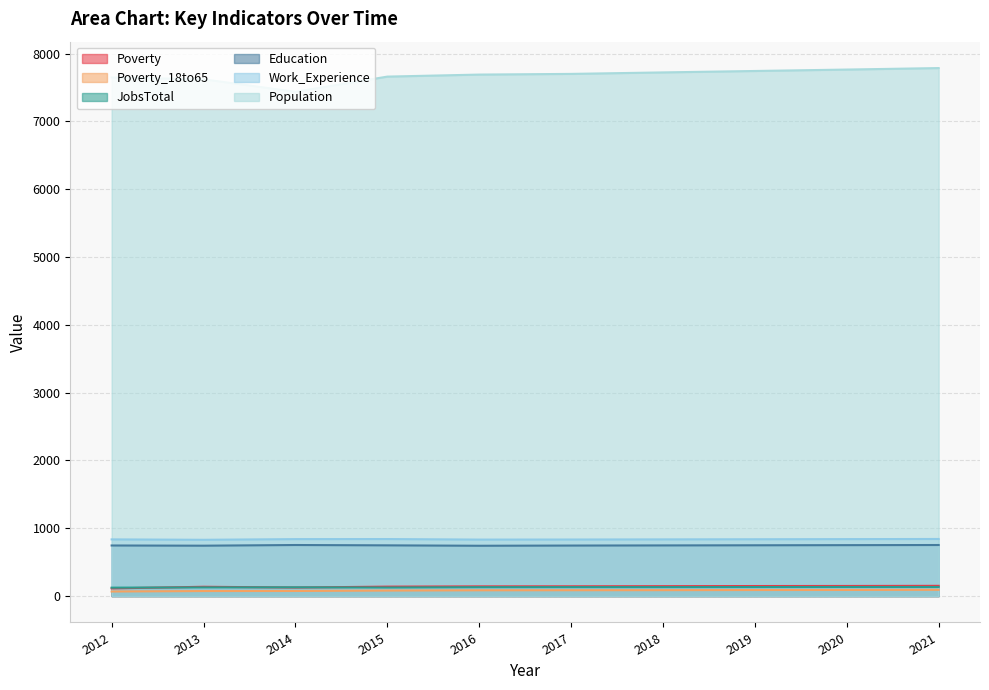

At how many categories does at least one series exceed 425?

10